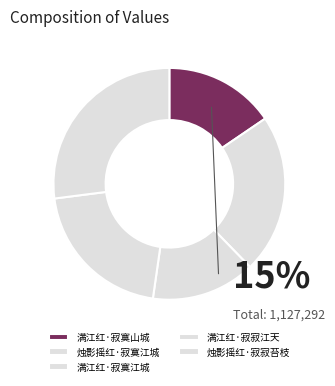

To the nearest percent, what percentage of the pie is 满江红·寂寞江城?

15%